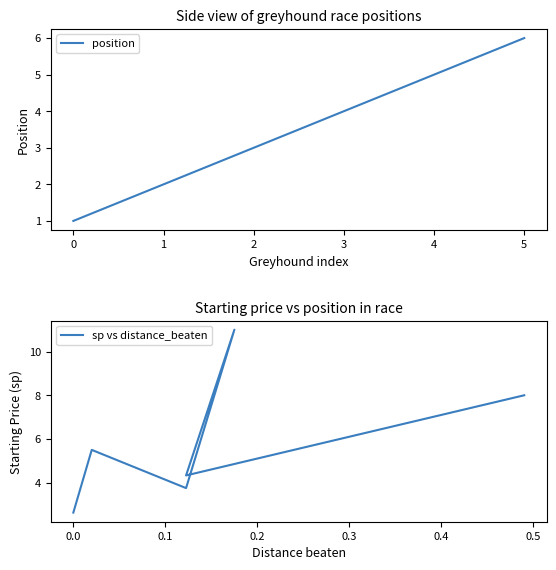

How many data points in sp vs distance_beaten are less than 5?

3